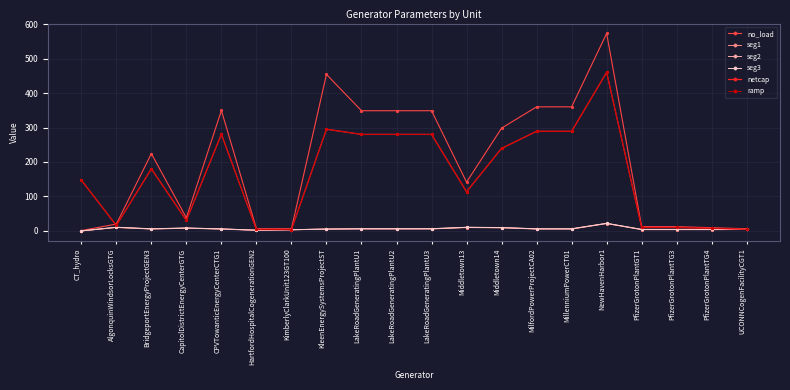

The seg3 series shows 7.1 at CT_hydro. True or false?

False